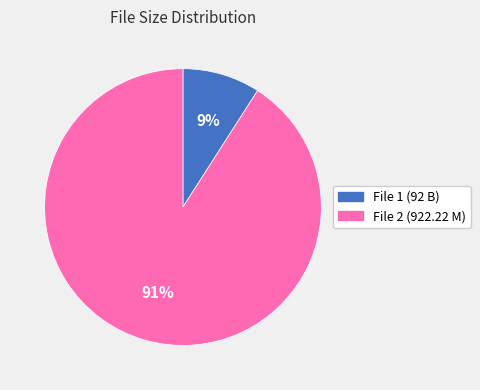

Which category has the biggest portion of the pie?

File 2 (922.22 M)